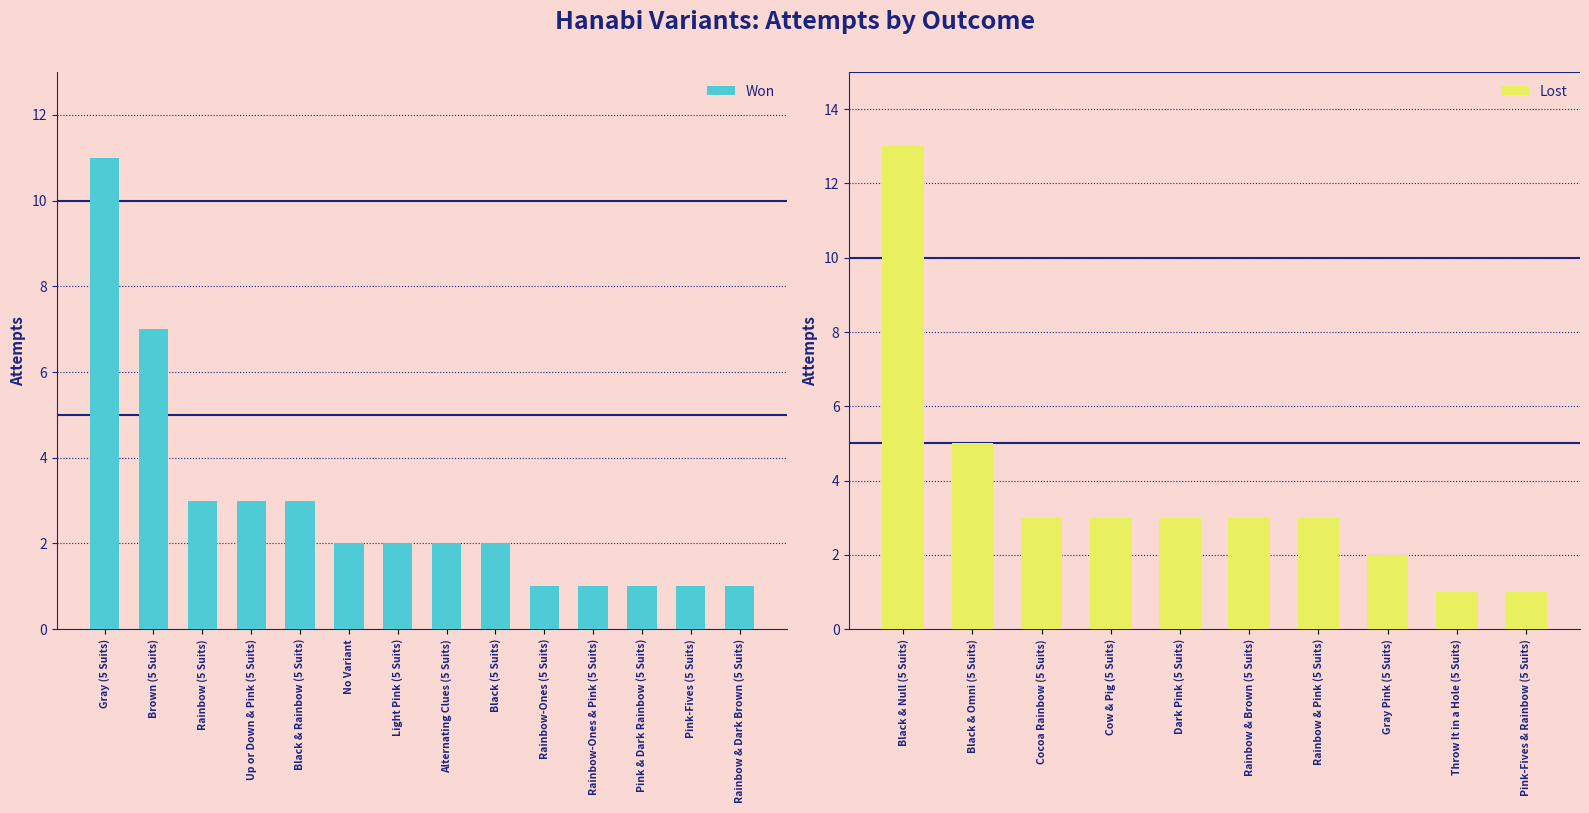

True or false: attempts has a value of 11 at Gray (5 Suits).

True